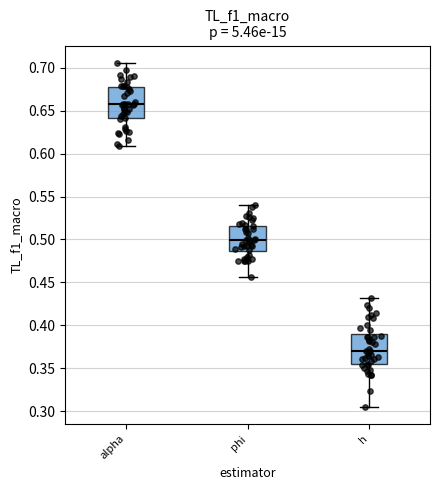

Reading left to right, transcribe this box plot: for each box, give where its median line is, the range the box spans, and where its two whiskers end, as read against the y-axis. The values are not printed on the chart, so give them approximately, as read against the axis.

alpha: median 0.655, box 0.640 to 0.675, whiskers 0.610 to 0.705
phi: median 0.500, box 0.485 to 0.515, whiskers 0.455 to 0.540
h: median 0.370, box 0.355 to 0.390, whiskers 0.305 to 0.430